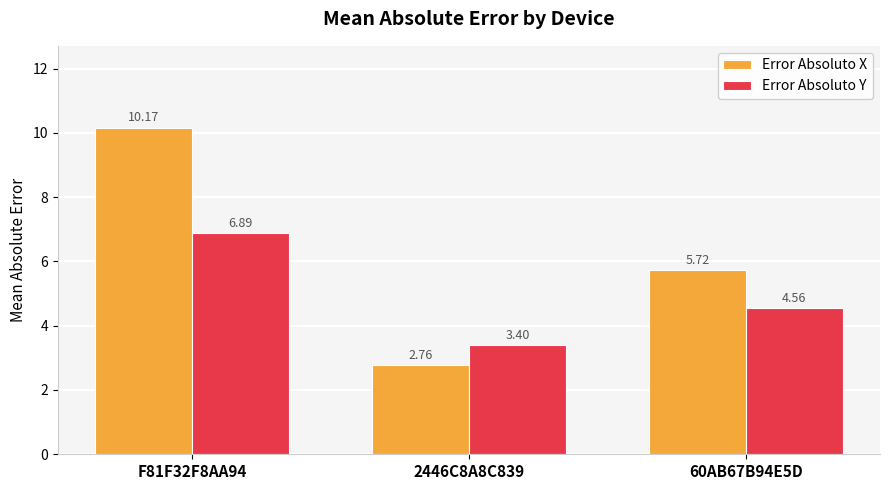

At which category is the sum across all series the highest?

F81F32F8AA94